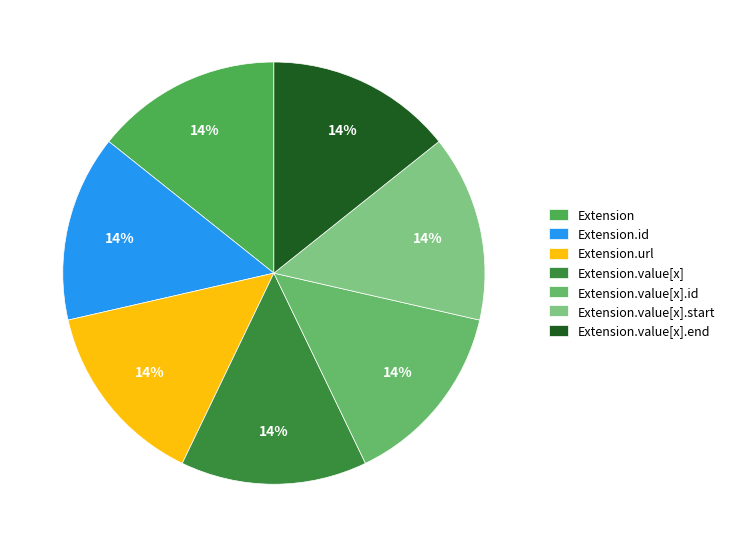

Does Extension.value[x] account for over 50% of the chart?

No